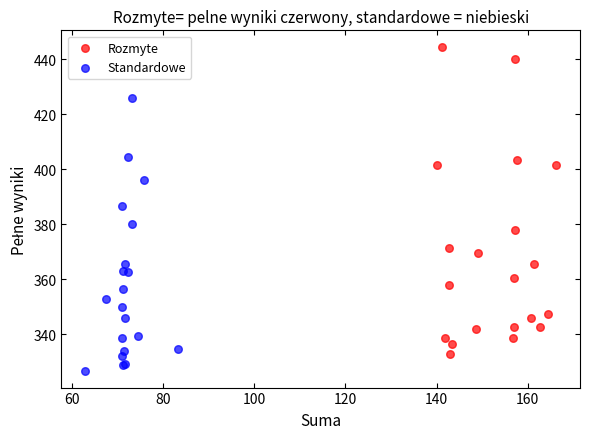

Which series contains the lowest Y value?

Standardowe